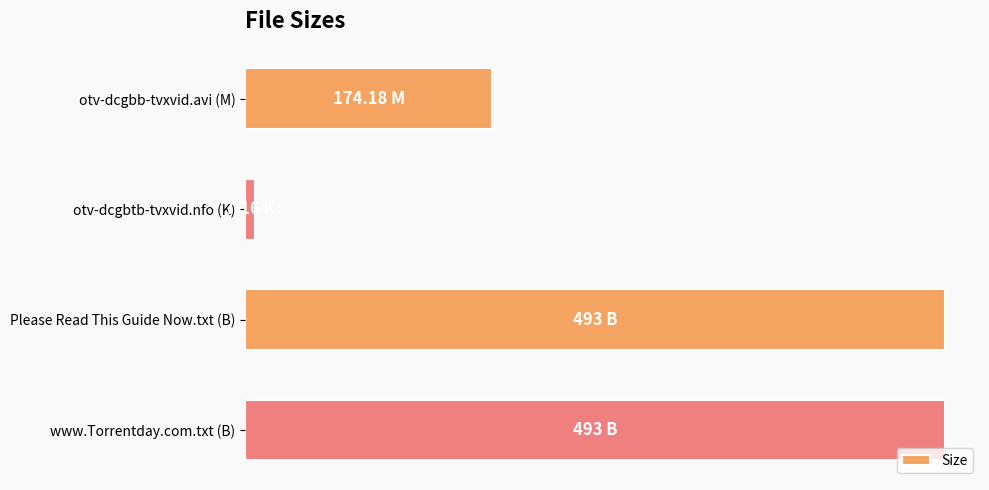

What is the sum of all values?

1167.3